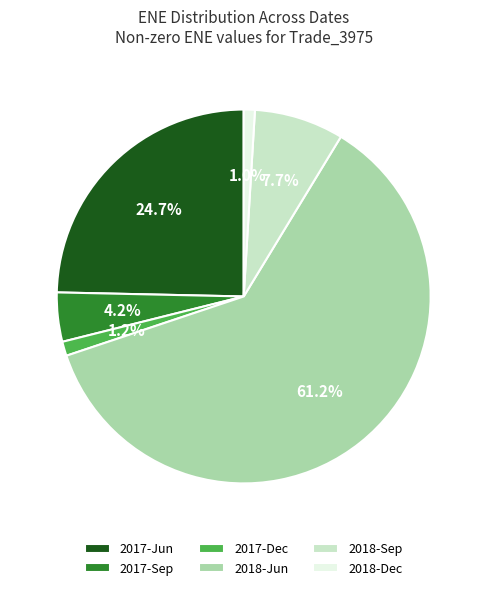

Which slice is the largest?

2018-Jun